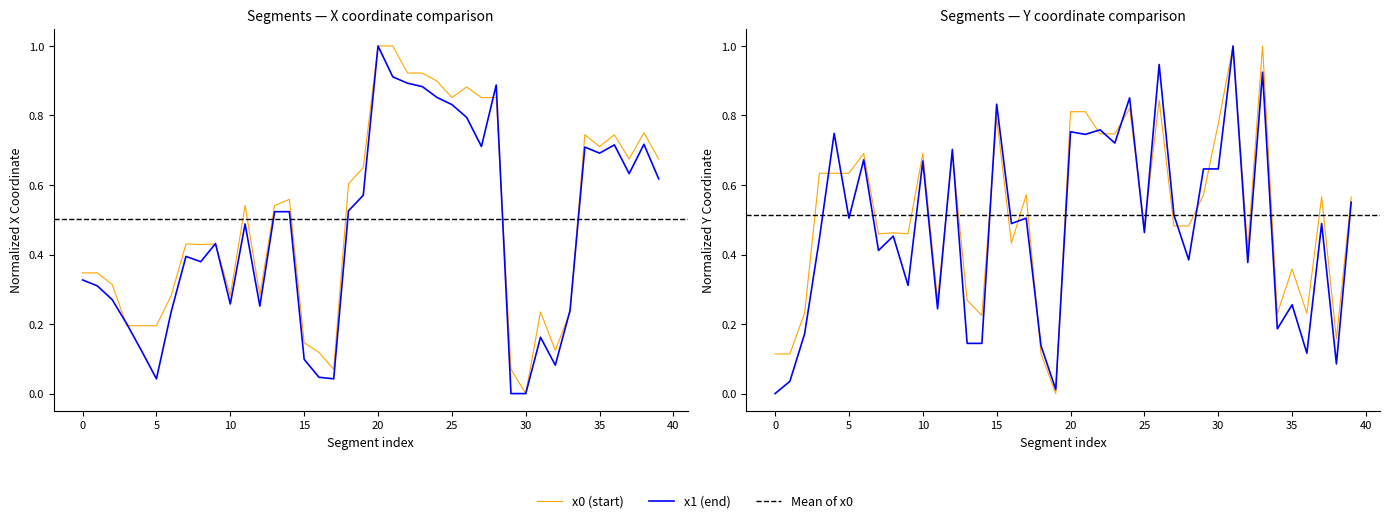

List the labels in order of x1 value, smallest first.

29, 30, 5, 17, 16, 32, 15, 4, 31, 3, 6, 33, 12, 10, 2, 1, 0, 8, 7, 9, 11, 13, 14, 18, 19, 39, 37, 35, 34, 27, 36, 38, 26, 25, 24, 23, 28, 22, 21, 20